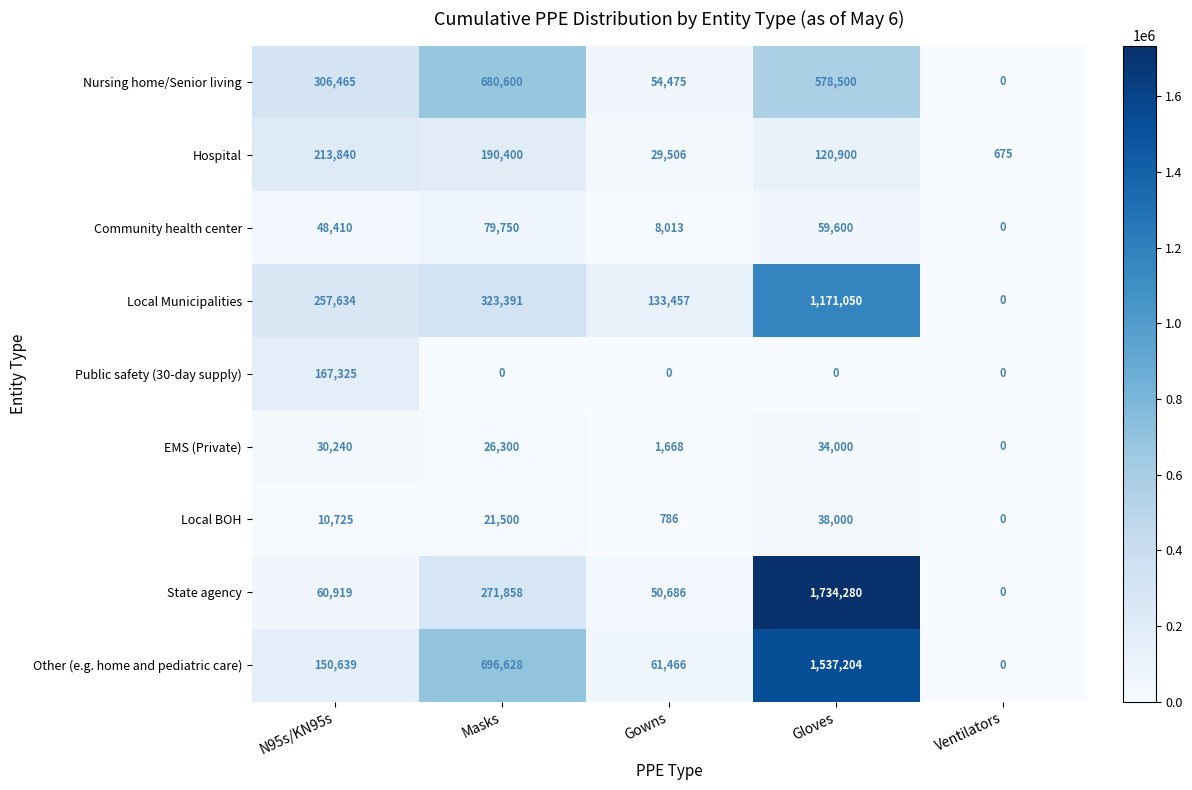

What is the sum of all Local Municipalities values?

1885532